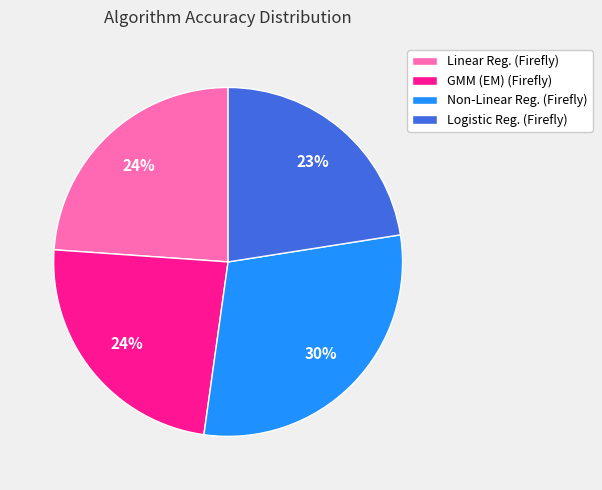

True or false: GMM (EM) (Firefly) accounts for 19% of the total.

False